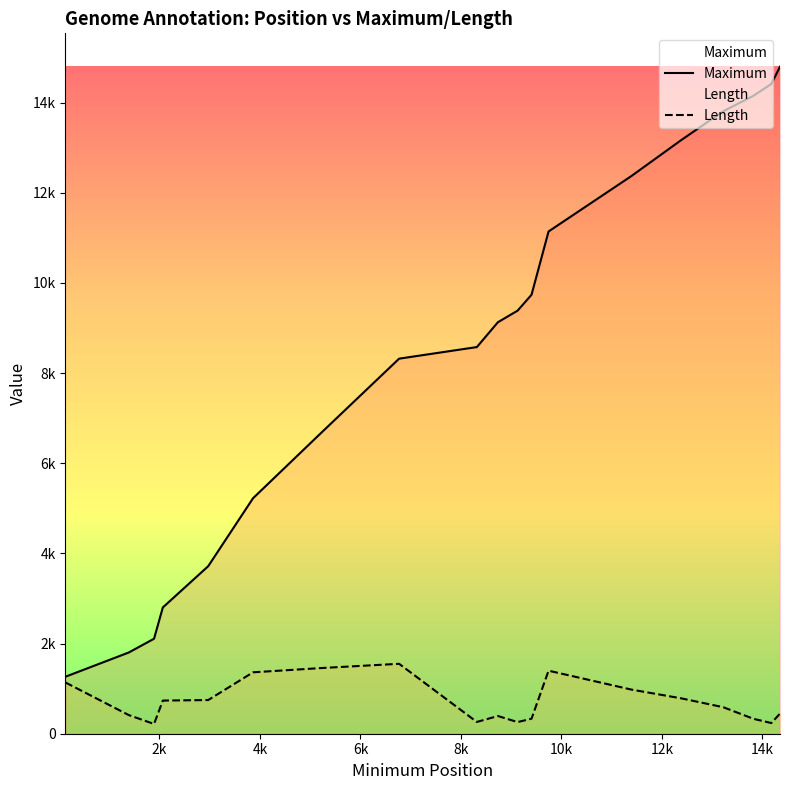

Rank the series by their average value, from highest to lowest.

Maximum, Length